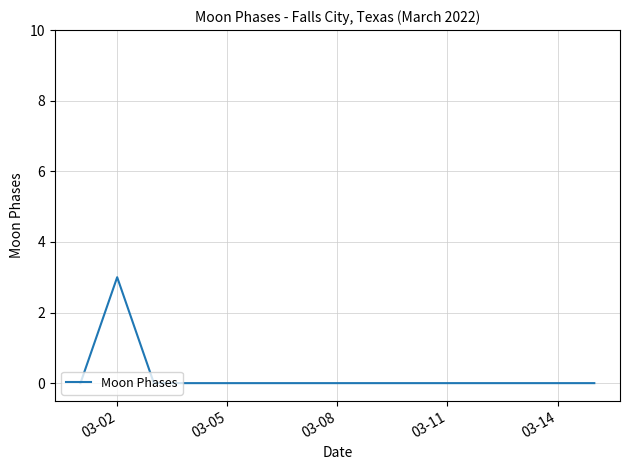

Is this an area chart (filled region under the line)?

No